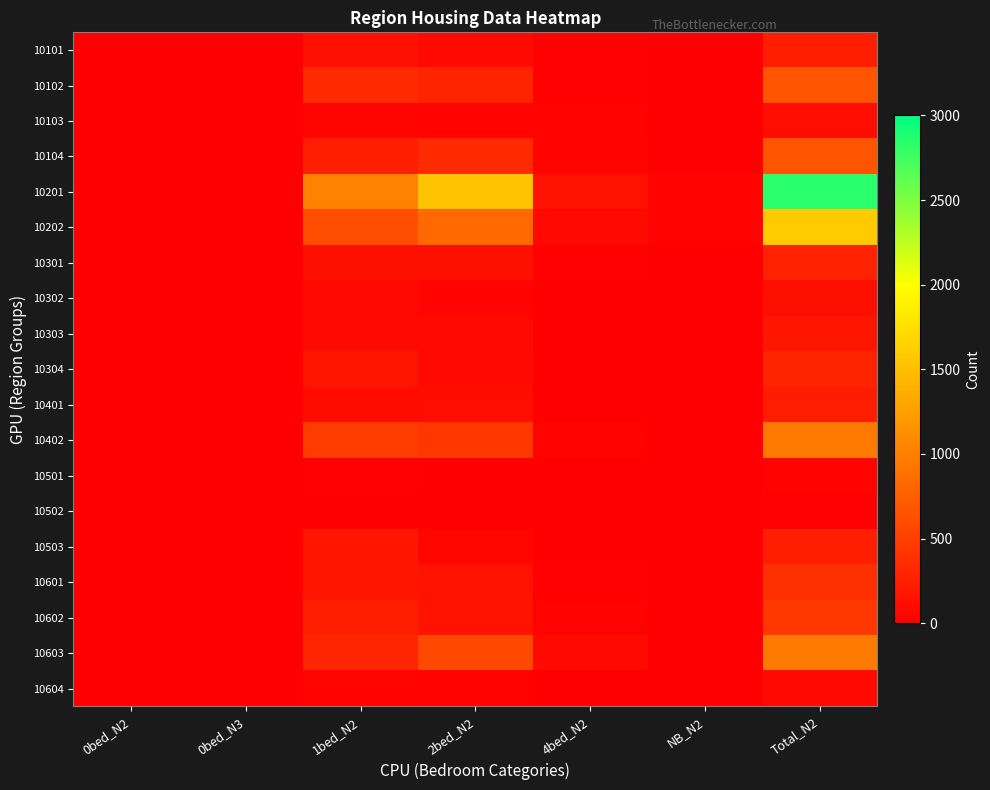

Reading left to right, list all the values displayed in this chart.

10101: 0bed_N2=0	0bed_N3=0	1bed_N2=129	2bed_N2=79	4bed_N2=17	NB_N2=4	Total_N2=245
10102: 0bed_N2=0	0bed_N3=0	1bed_N2=336	2bed_N2=289	4bed_N2=20	NB_N2=10	Total_N2=668
10103: 0bed_N2=0	0bed_N3=0	1bed_N2=39	2bed_N2=33	4bed_N2=27	NB_N2=3	Total_N2=109
10104: 0bed_N2=0	0bed_N3=0	1bed_N2=235	2bed_N2=339	4bed_N2=46	NB_N2=11	Total_N2=660
10201: 0bed_N2=5	0bed_N3=0	1bed_N2=1024	2bed_N2=1542	4bed_N2=162	NB_N2=44	Total_N2=2827
10202: 0bed_N2=0	0bed_N3=3	1bed_N2=611	2bed_N2=828	4bed_N2=93	NB_N2=35	Total_N2=1590
10301: 0bed_N2=0	0bed_N3=0	1bed_N2=119	2bed_N2=125	4bed_N2=19	NB_N2=7	Total_N2=280
10302: 0bed_N2=0	0bed_N3=0	1bed_N2=76	2bed_N2=36	4bed_N2=8	NB_N2=3	Total_N2=126
10303: 0bed_N2=0	0bed_N3=0	1bed_N2=92	2bed_N2=81	4bed_N2=5	NB_N2=4	Total_N2=182
10304: 0bed_N2=0	0bed_N3=0	1bed_N2=177	2bed_N2=83	4bed_N2=5	NB_N2=3	Total_N2=282
10401: 0bed_N2=0	0bed_N3=0	1bed_N2=105	2bed_N2=108	4bed_N2=10	NB_N2=5	Total_N2=228
10402: 0bed_N2=0	0bed_N3=0	1bed_N2=472	2bed_N2=428	4bed_N2=31	NB_N2=10	Total_N2=956
10501: 0bed_N2=0	0bed_N3=0	1bed_N2=20	2bed_N2=8	4bed_N2=0	NB_N2=0	Total_N2=32
10502: 0bed_N2=0	0bed_N3=0	1bed_N2=8	2bed_N2=6	4bed_N2=0	NB_N2=0	Total_N2=14
10503: 0bed_N2=3	0bed_N3=0	1bed_N2=165	2bed_N2=60	4bed_N2=6	NB_N2=5	Total_N2=242
10601: 0bed_N2=0	0bed_N3=0	1bed_N2=184	2bed_N2=161	4bed_N2=16	NB_N2=5	Total_N2=386
10602: 0bed_N2=0	0bed_N3=0	1bed_N2=248	2bed_N2=141	4bed_N2=24	NB_N2=6	Total_N2=445
10603: 0bed_N2=3	0bed_N3=0	1bed_N2=300	2bed_N2=568	4bed_N2=88	NB_N2=5	Total_N2=971
10604: 0bed_N2=0	0bed_N3=0	1bed_N2=42	2bed_N2=27	4bed_N2=0	NB_N2=3	Total_N2=72